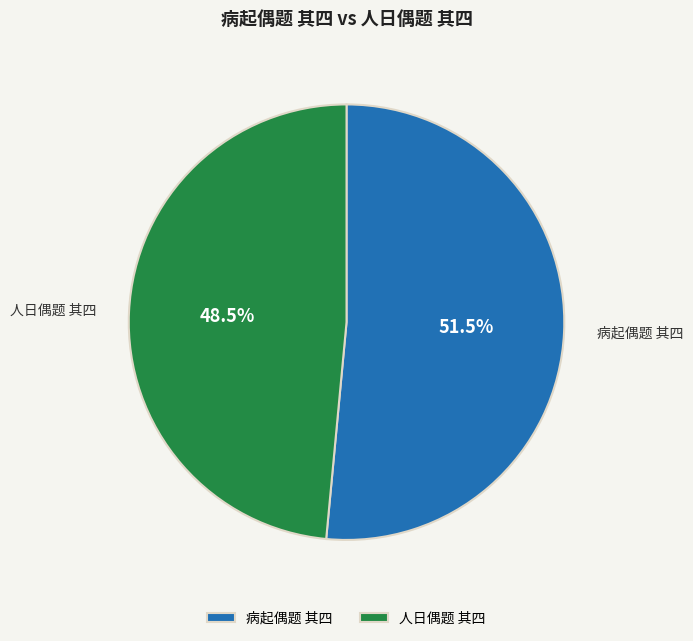

What is the ratio of the value at 病起偶题 其四 to the value at 人日偶题 其四?

1.1